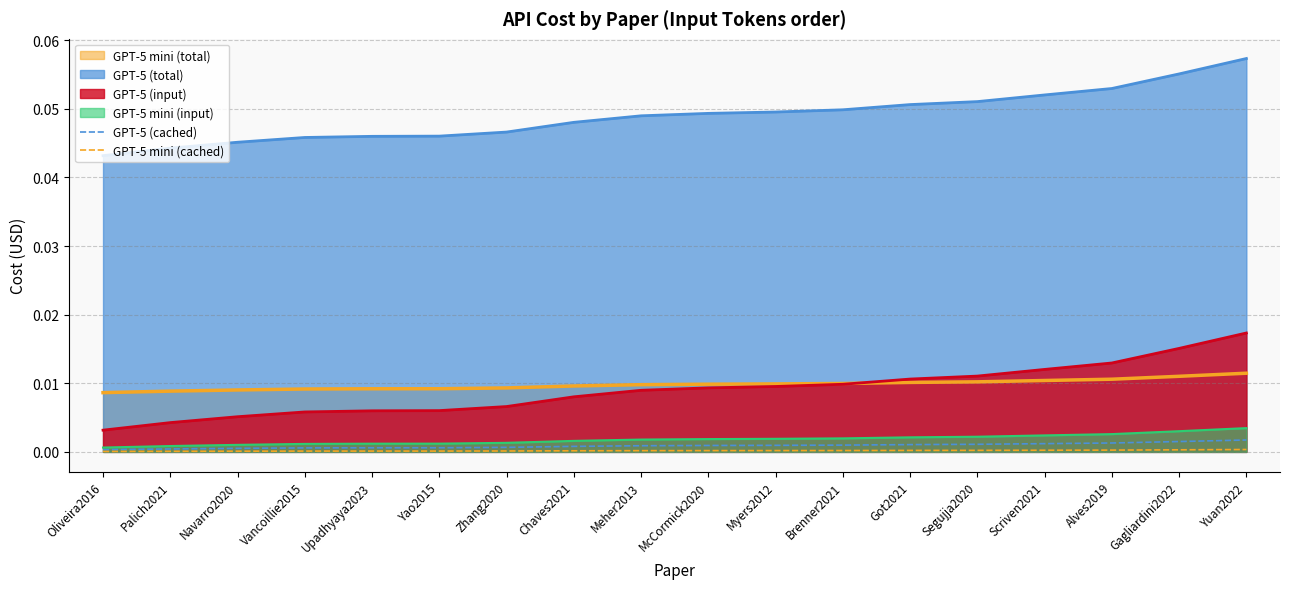

True or false: GPT-5 (cached) and GPT-5 (input) intersect in this chart.

False